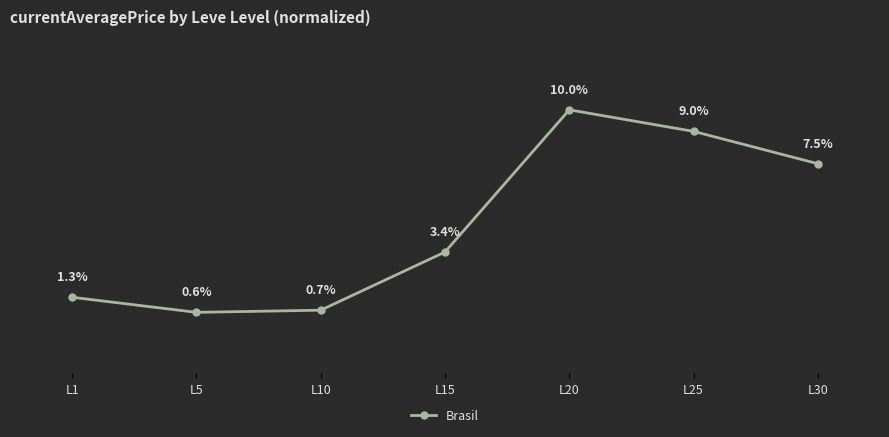

At which category does the chart reach its minimum across all series?

L5